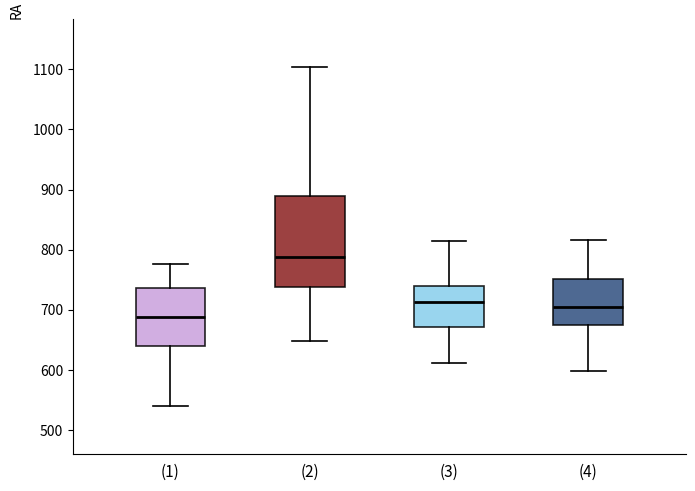

Where is the upper edge of the box for (4) on the y-axis? The values are not printed on the chart, so give them approximately, as read against the axis.

750